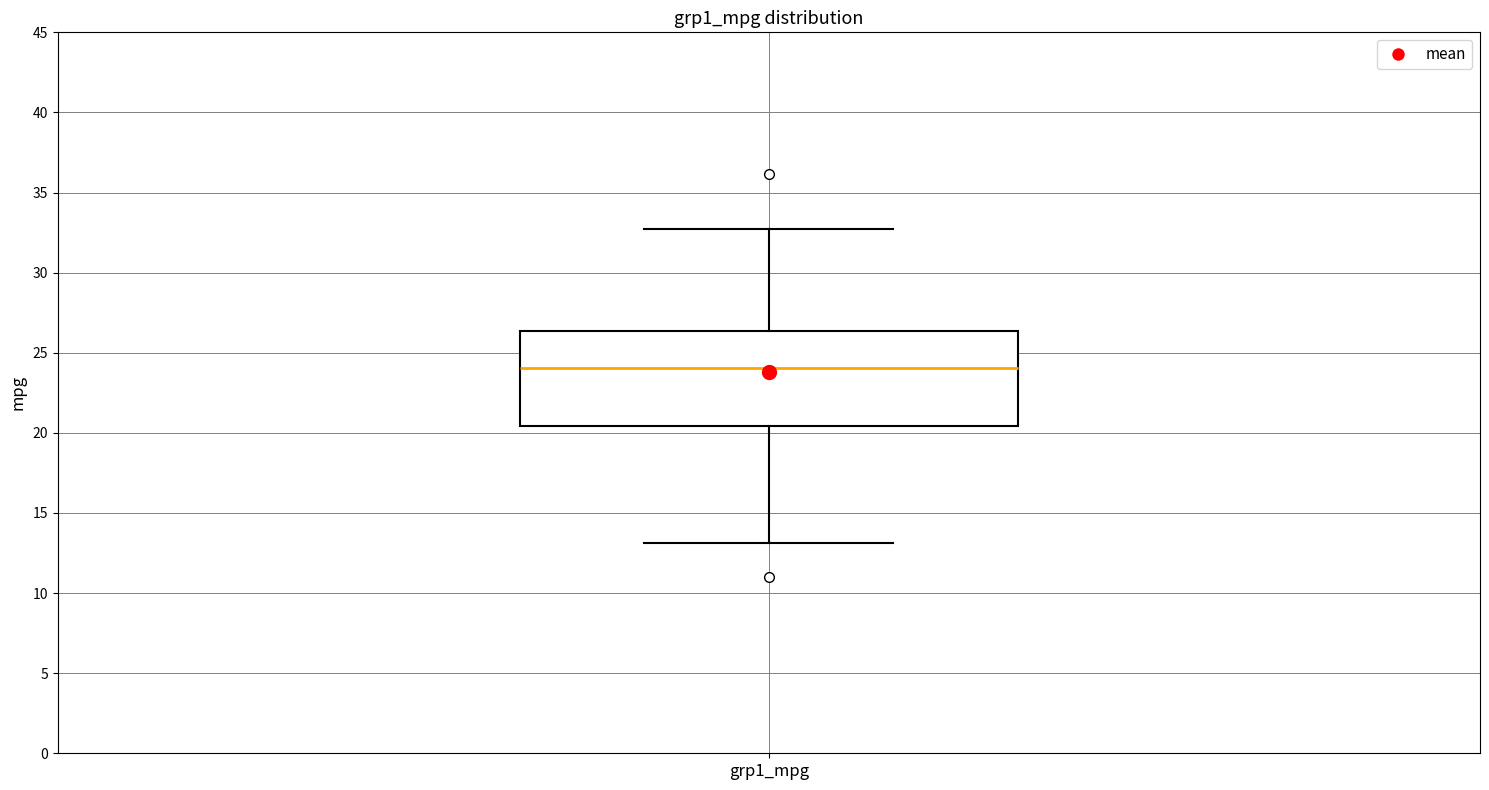

Read this box plot against the y-axis: the position of the median line, the range covered by the box, and the ends of both whiskers. The values are not printed on the chart, so give them approximately, as read against the axis.

median 24.0, box 20.5 to 26.5, whiskers 13.0 to 32.5